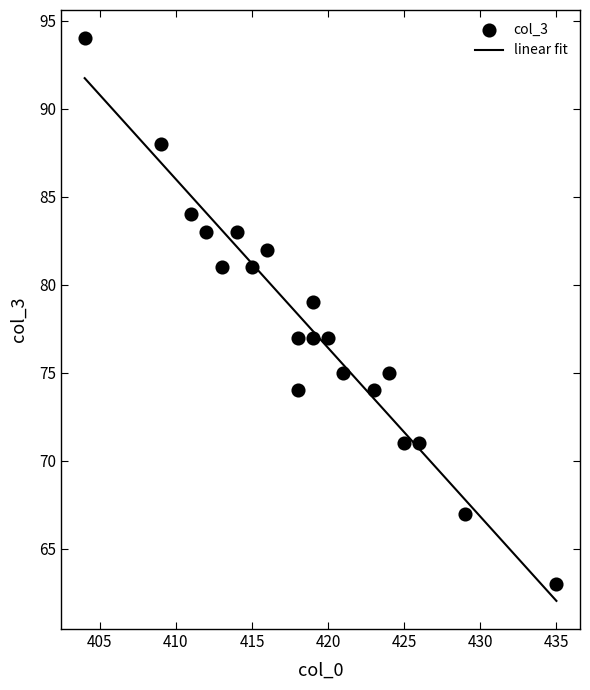

Which series reaches the minimum Y coordinate?

linear fit